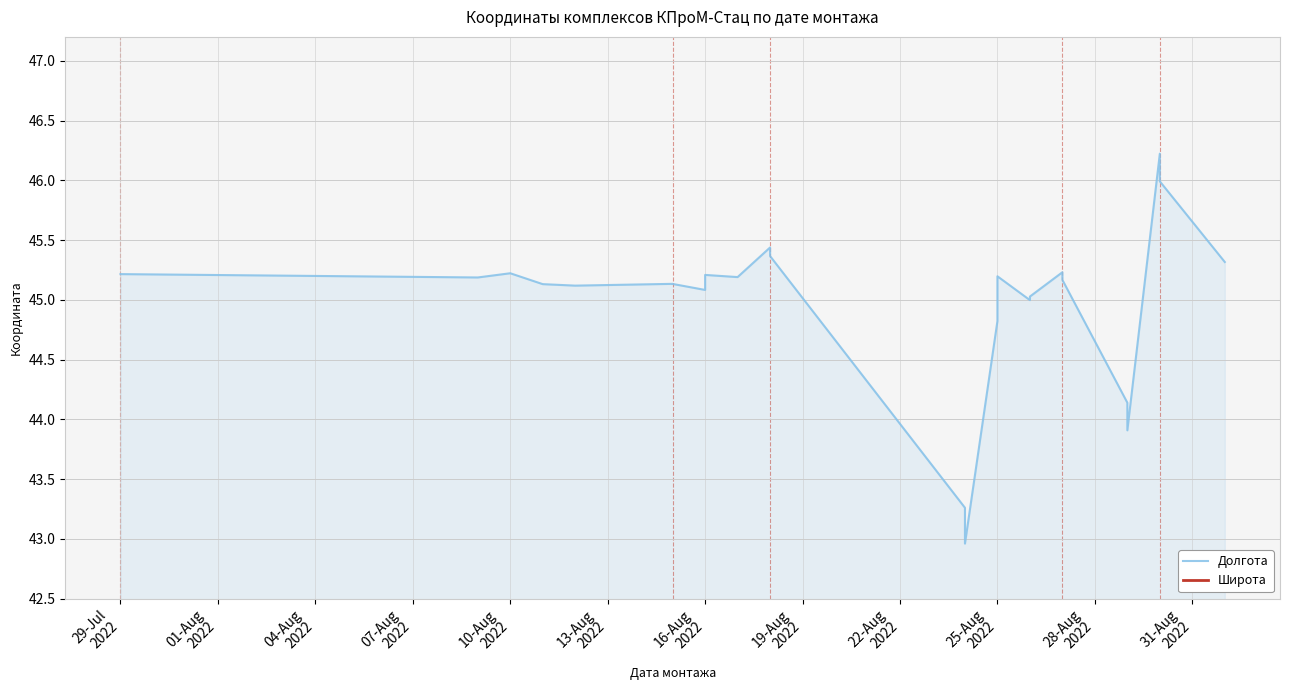

What are all the series names shown in the legend?

Долгота, Широта